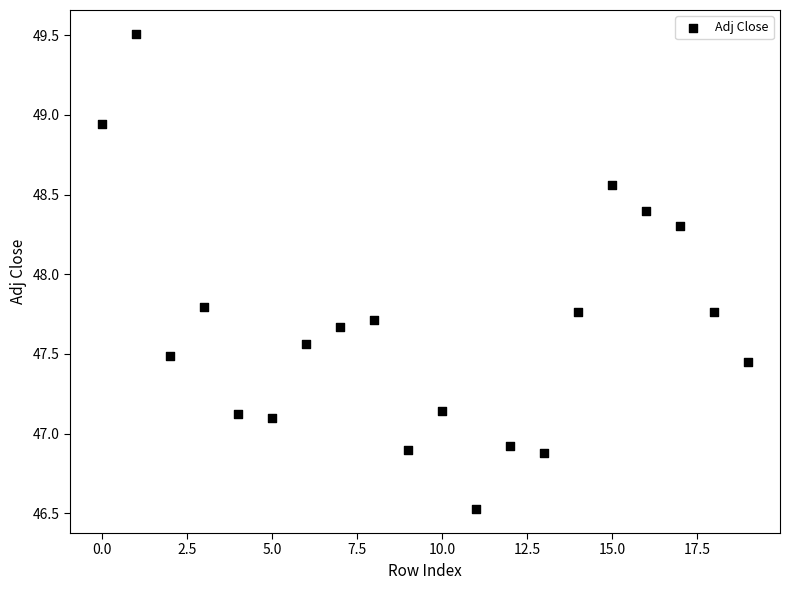

What is the range of Y values (max minus min)?

3.0